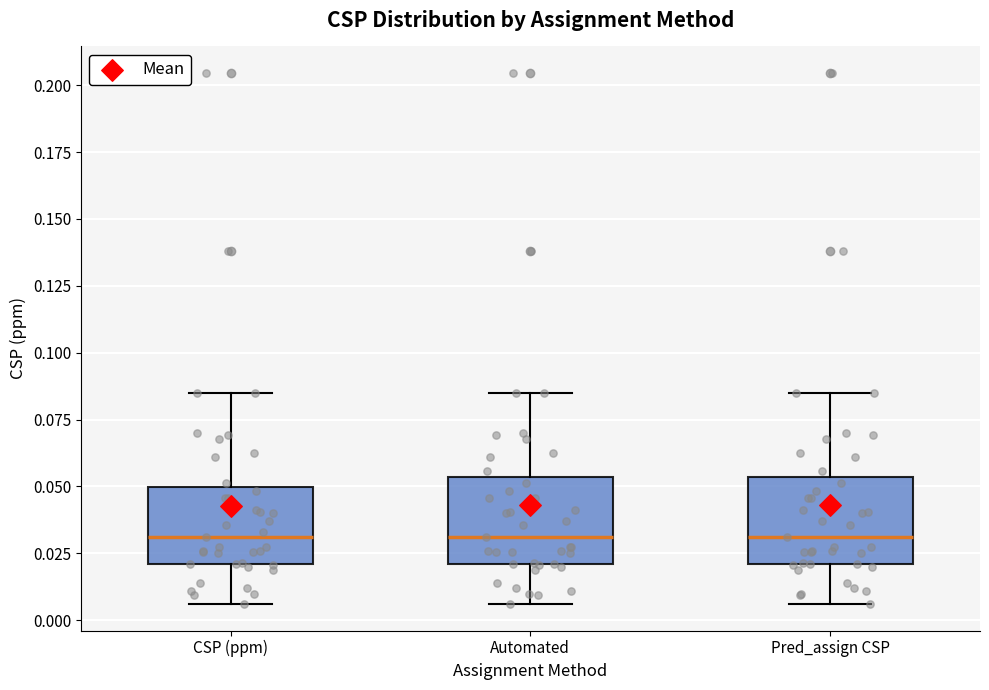

Where does the upper whisker of the box for CSP (ppm) end on the y-axis? The values are not printed on the chart, so give them approximately, as read against the axis.

0.085